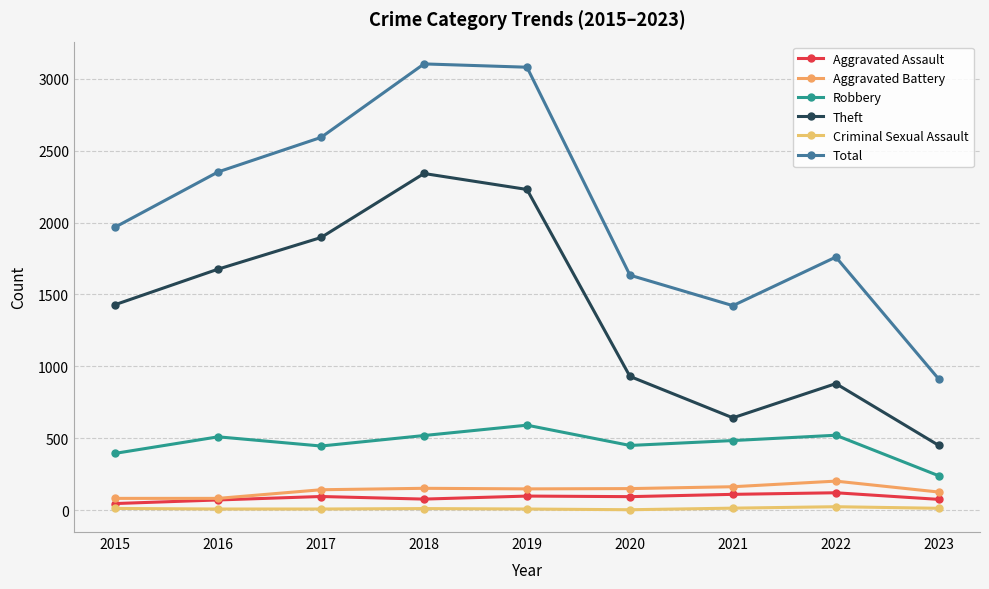

In Aggravated Assault, how many points are higher than both neighbors (excluding endpoints)?

3